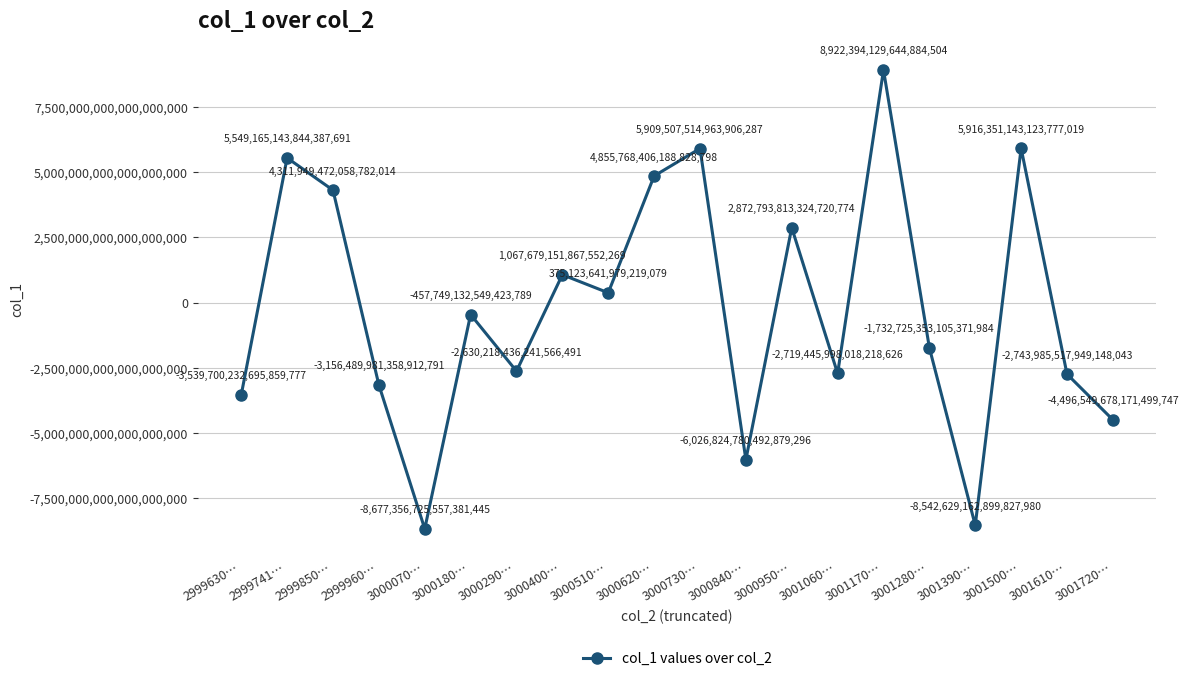

The value at 3000730… is 5909507514963906560. True or false?

True